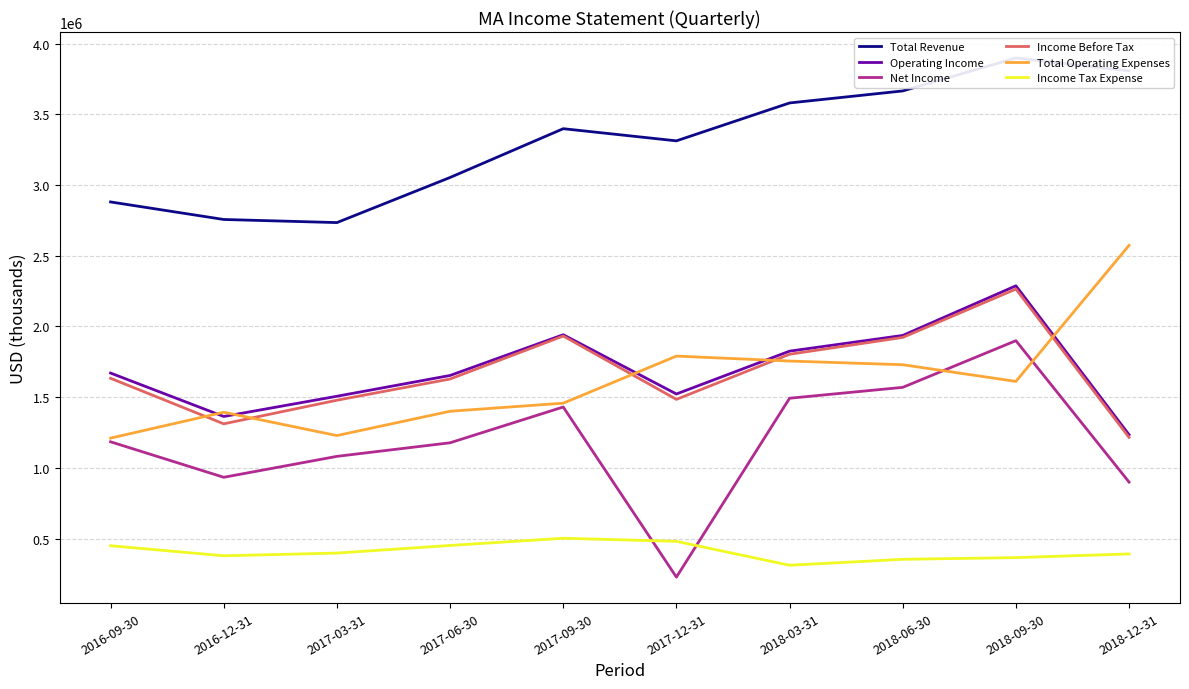

What is the approximate value of Income Before Tax at 2018-12-31?

1215000